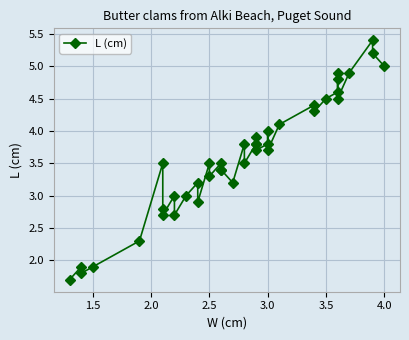

How many lines are shown in the chart?

1